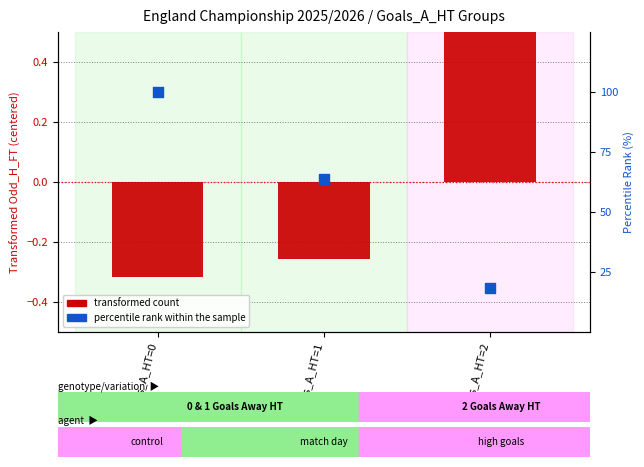

At which category is the sum across all series the highest?

Goals_A_HT=0